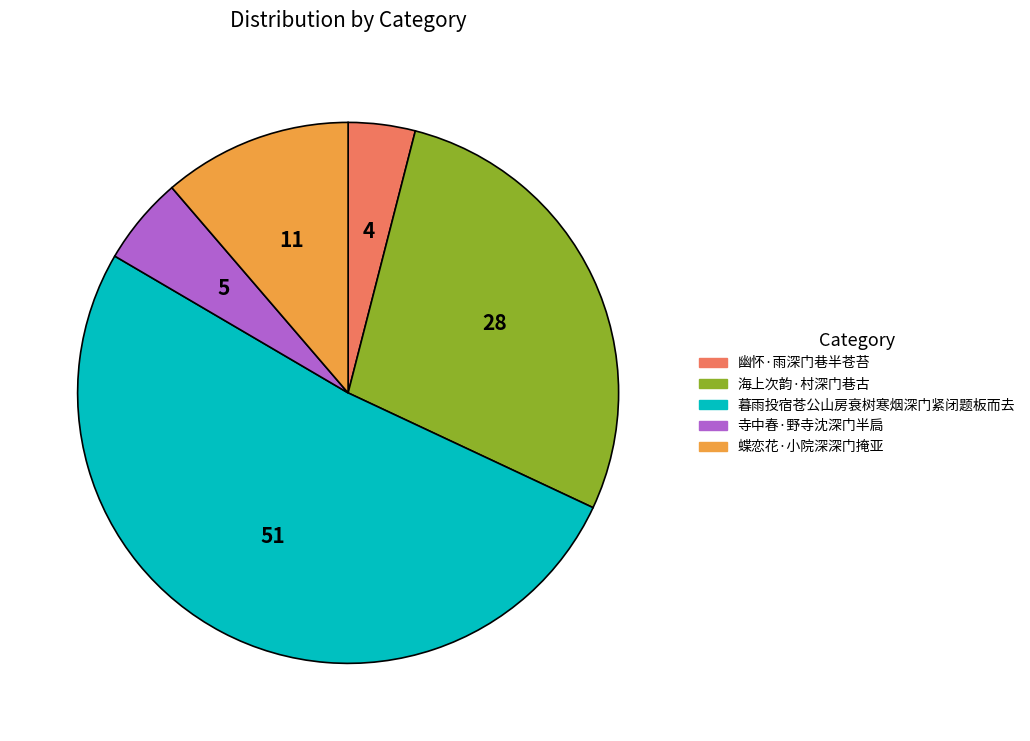

What is the smallest slice in the pie chart?

幽怀·雨深门巷半苍苔